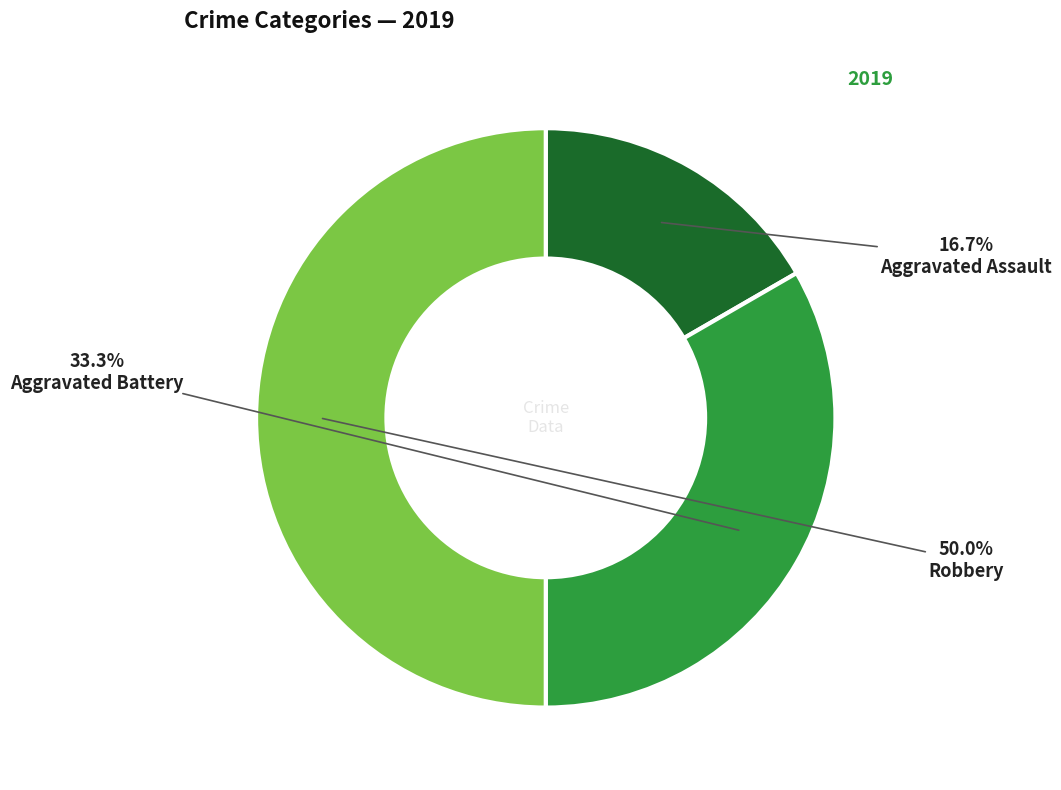

To the nearest percent, what portion does Robbery represent?

50%